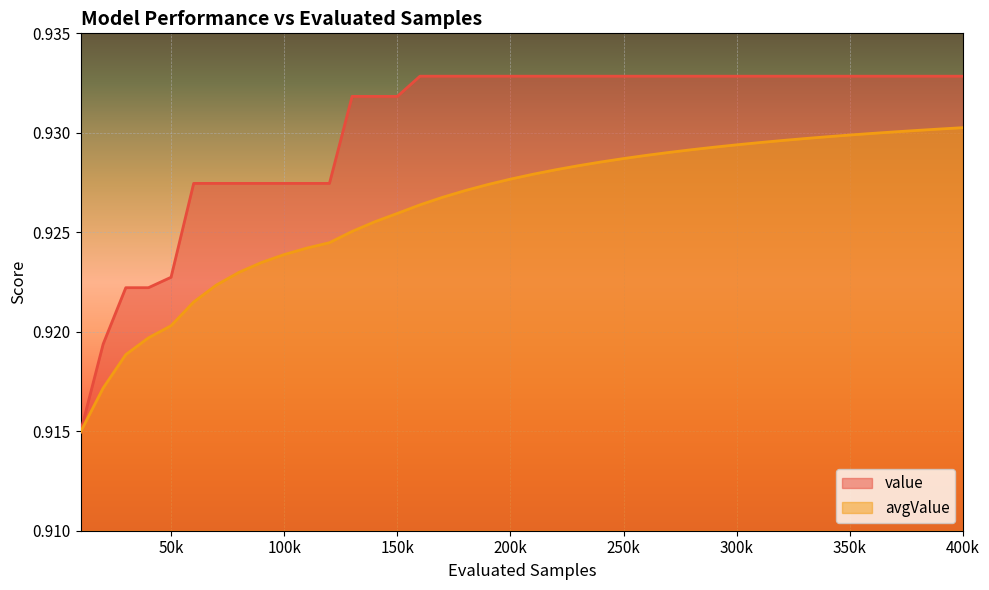

The value of avgValue at 40000 is 0.9. True or false?

True